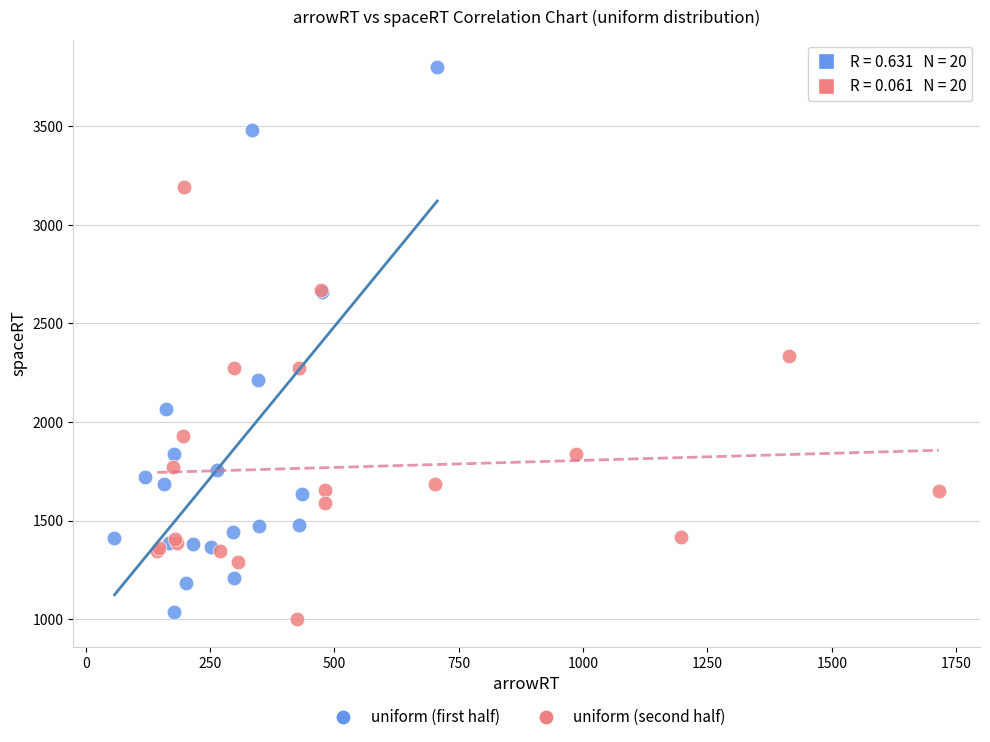

Which series has the largest Y range (max minus min)?

uniform (first half)